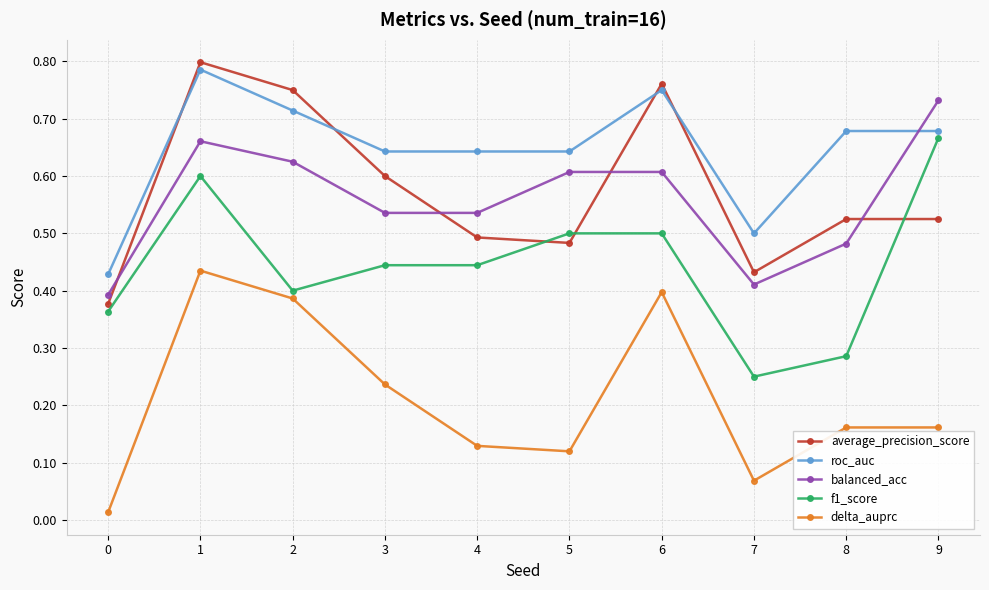

At which category does f1_score reach its first local valley?

2